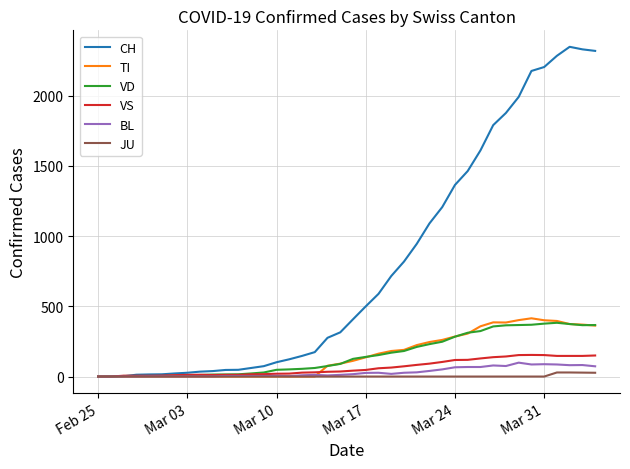

After their last crossing, which series has the higher values: VS or TI?

TI